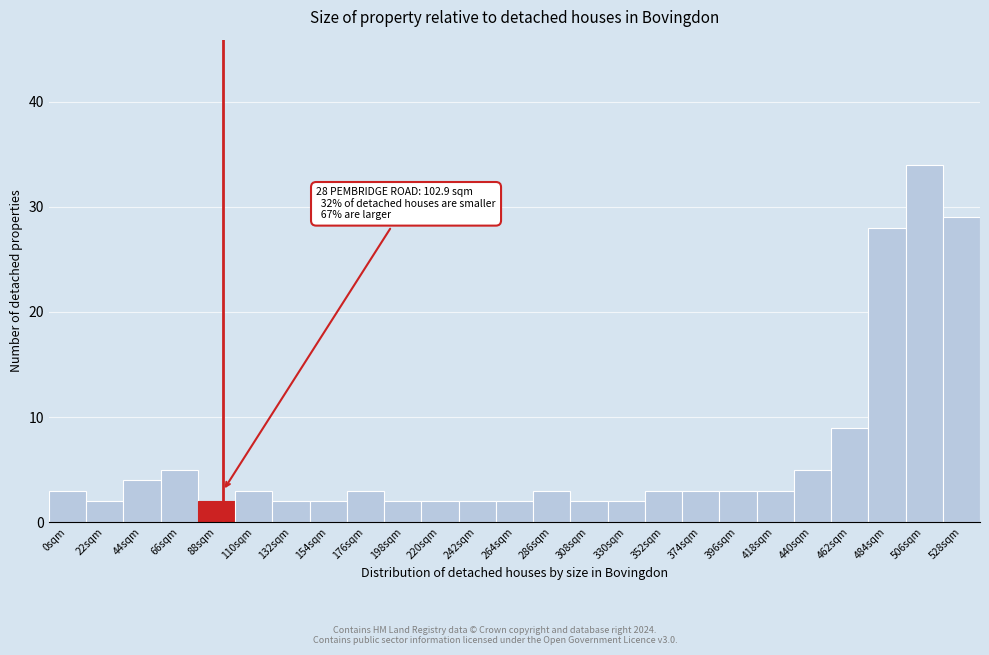

Reading left to right, extract all data points from this chart.

0sqm=3	22sqm=2	44sqm=4	66sqm=5	88sqm=2	110sqm=3	132sqm=2	154sqm=2	176sqm=3	198sqm=2	220sqm=2	242sqm=2	264sqm=2	286sqm=3	308sqm=2	330sqm=2	352sqm=3	374sqm=3	396sqm=3	418sqm=3	440sqm=5	462sqm=9	484sqm=28	506sqm=34	528sqm=29